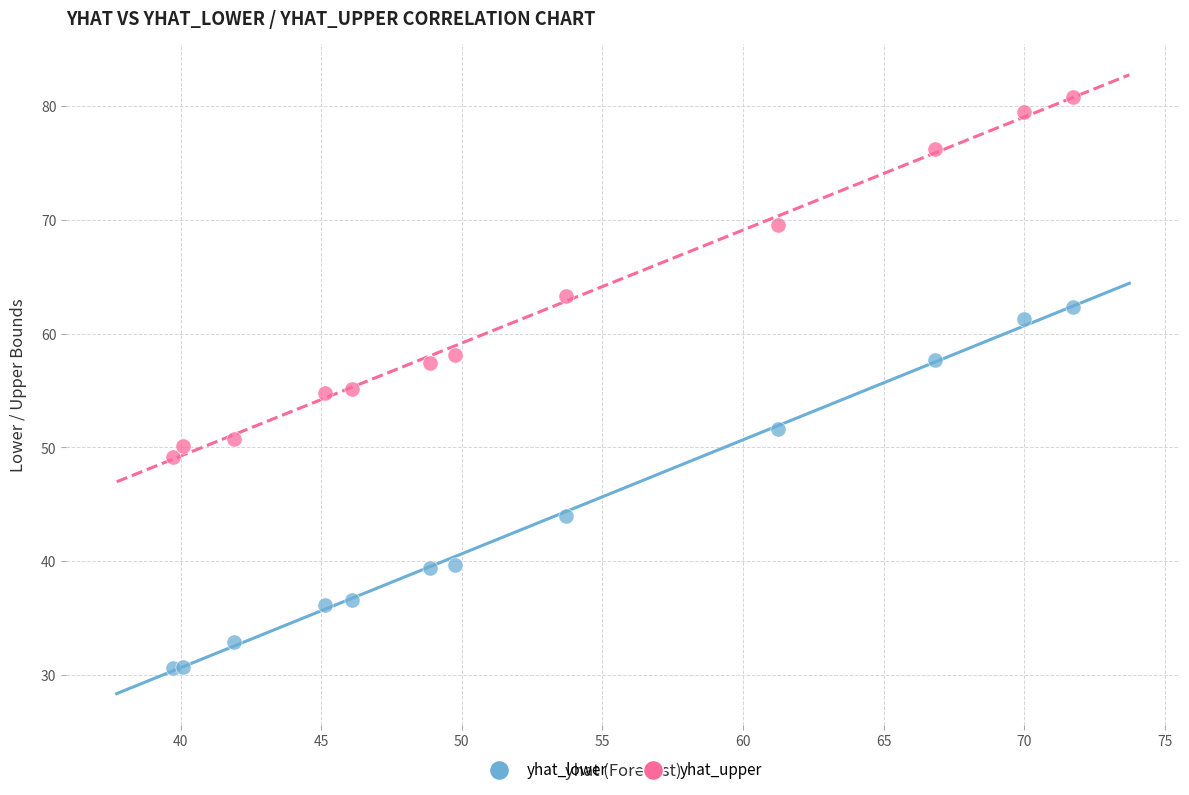

Which series contains the lowest Y value?

yhat_lower